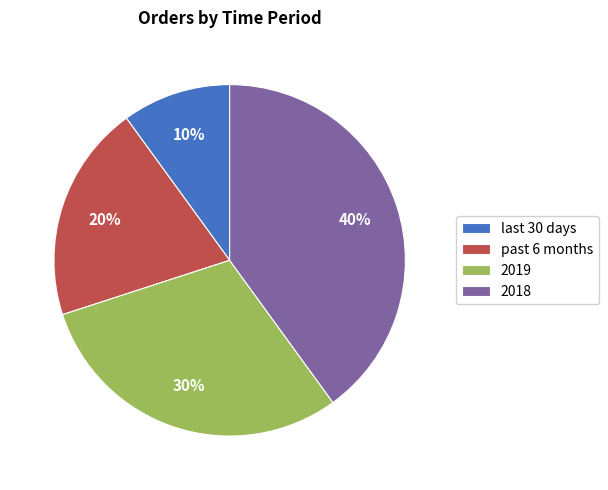

Approximately how many times larger is the value at 2019 compared to past 6 months?

1.5